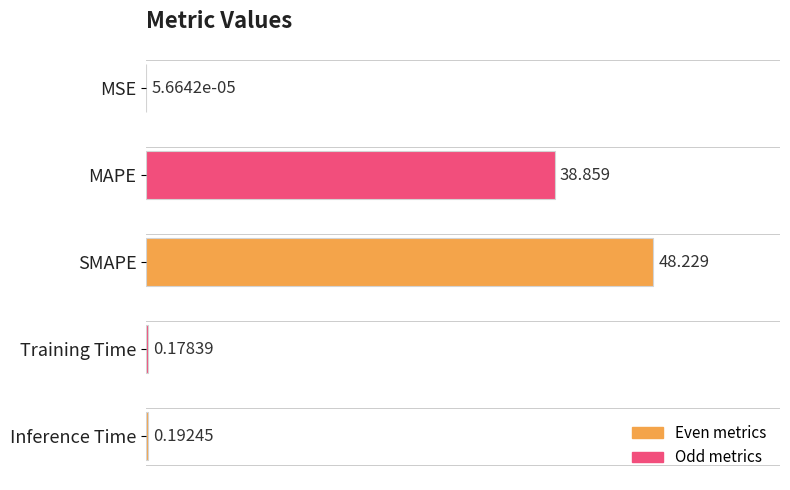

Which label corresponds to the largest value in the chart?

SMAPE